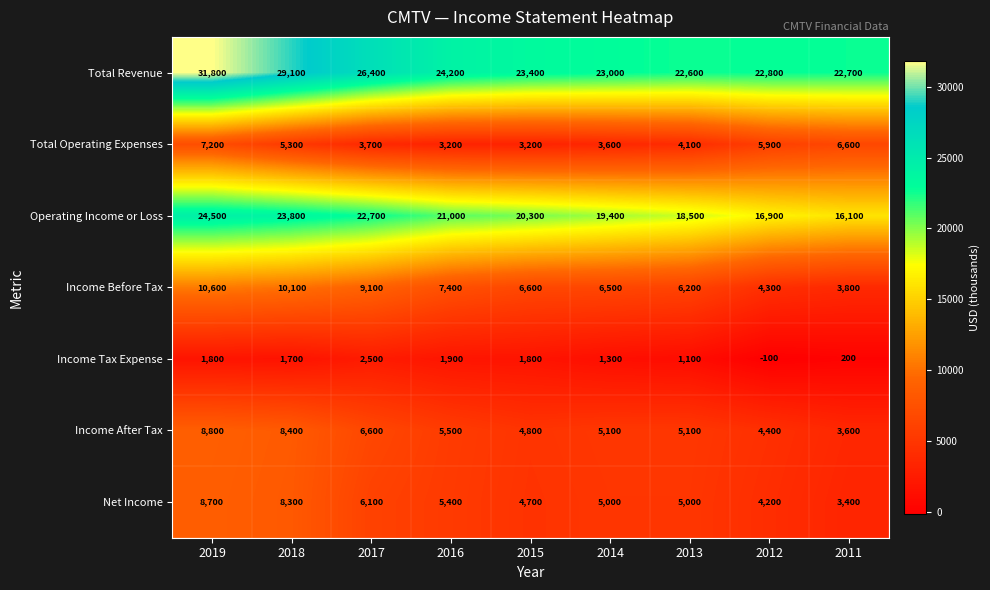

At which category does the chart reach its minimum across all series?

2012